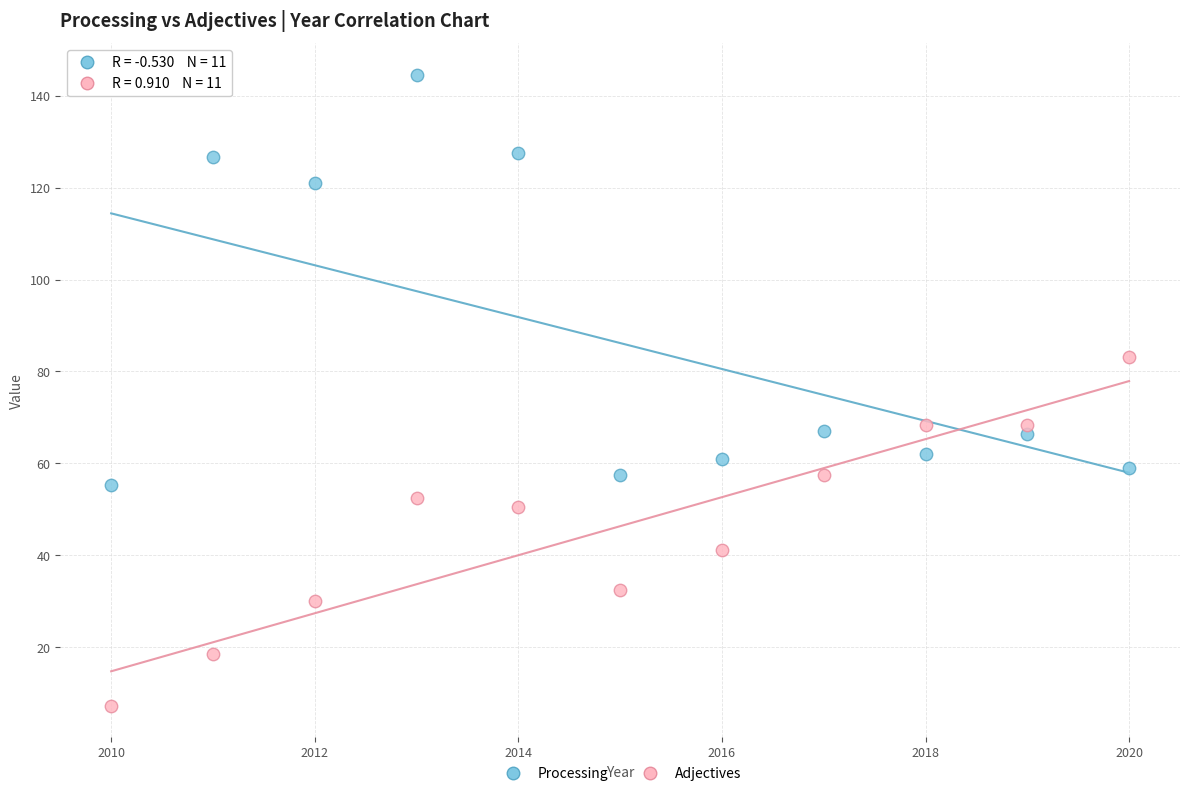

Across all data points, what is the range of X values (max minus min)?

10.0